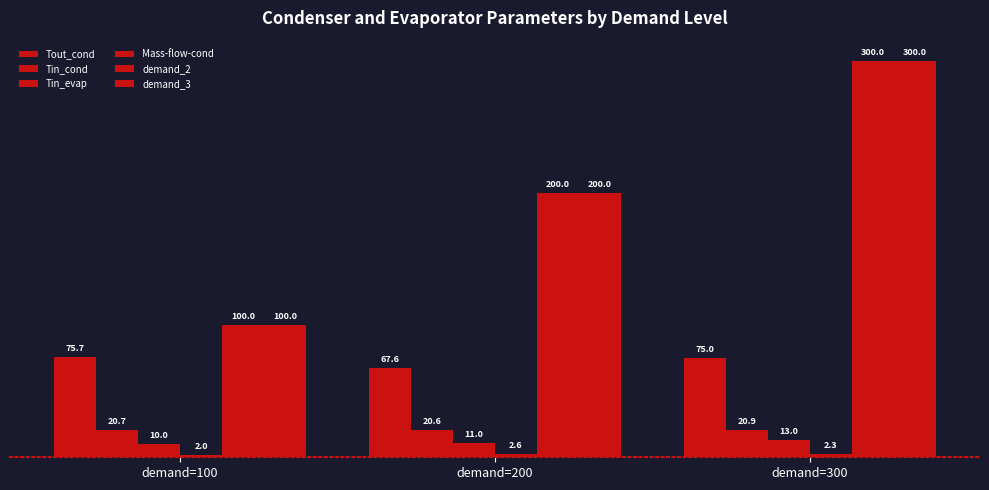

How many values in the demand_2 series are below 200?

1